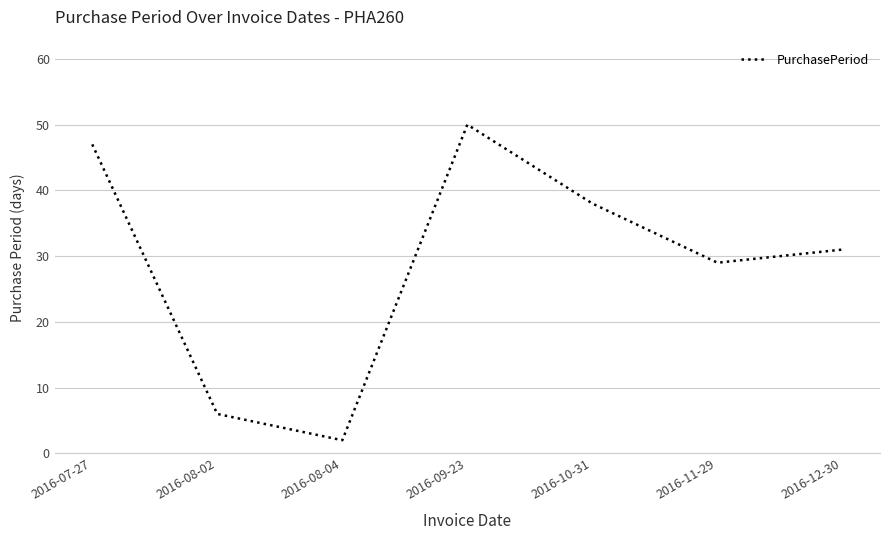

Is this an area chart (filled region under the line)?

No